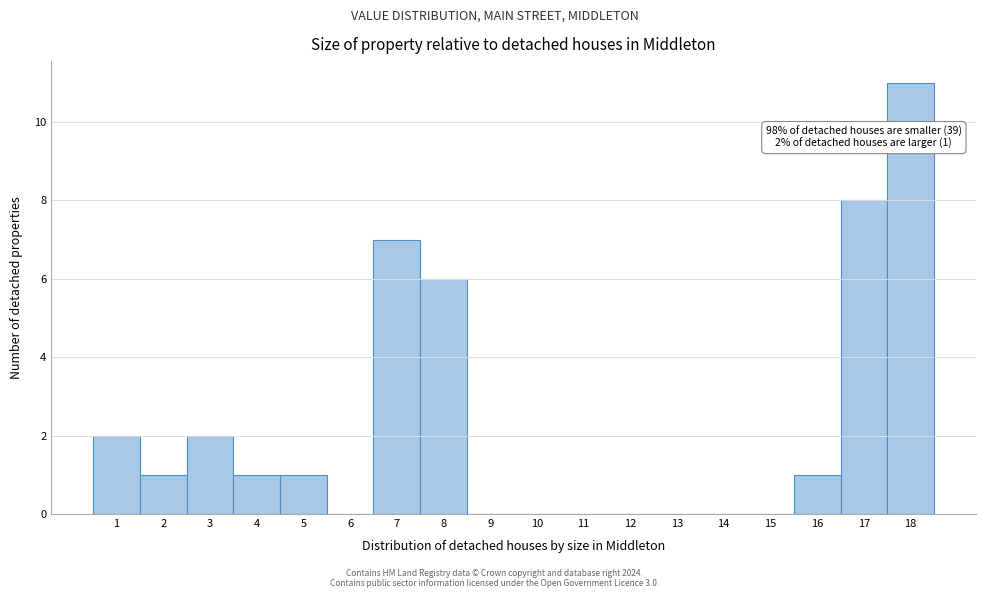

Reading left to right, what are all the values shown in this chart?

1=2	2=1	3=2	4=1	5=1	6=0	7=7	8=6	9=0	10=0	11=0	12=0	13=0	14=0	15=0	16=1	17=8	18=11